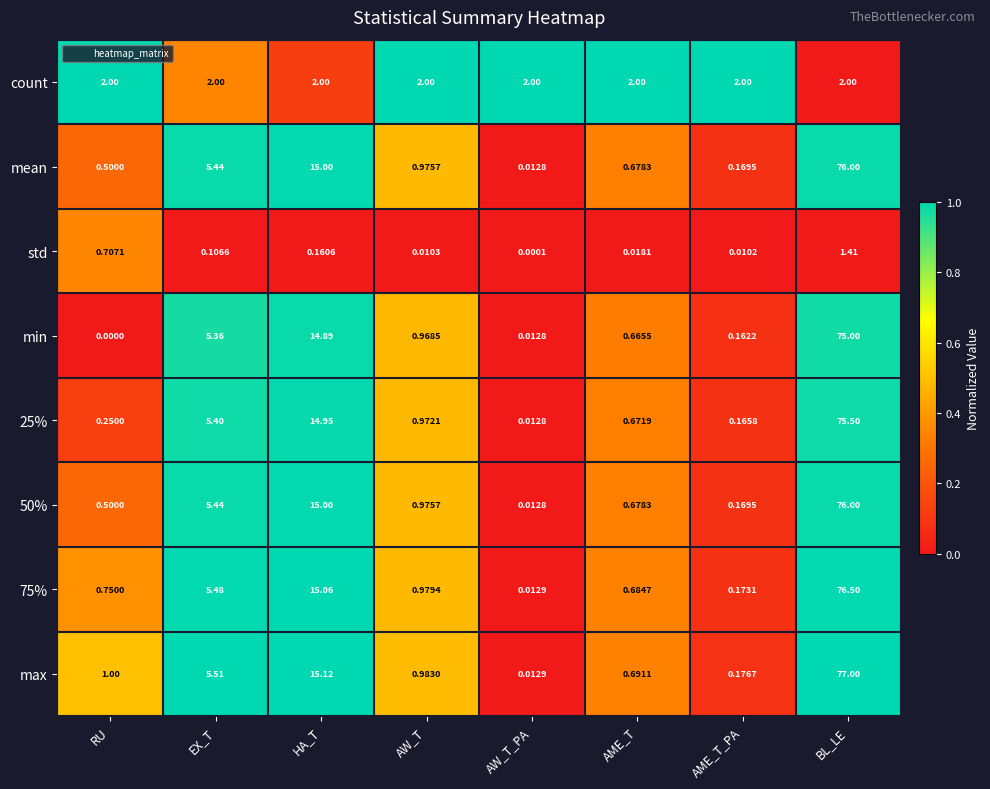

Between HA_T and AW_T, which series saw the biggest shift?

max